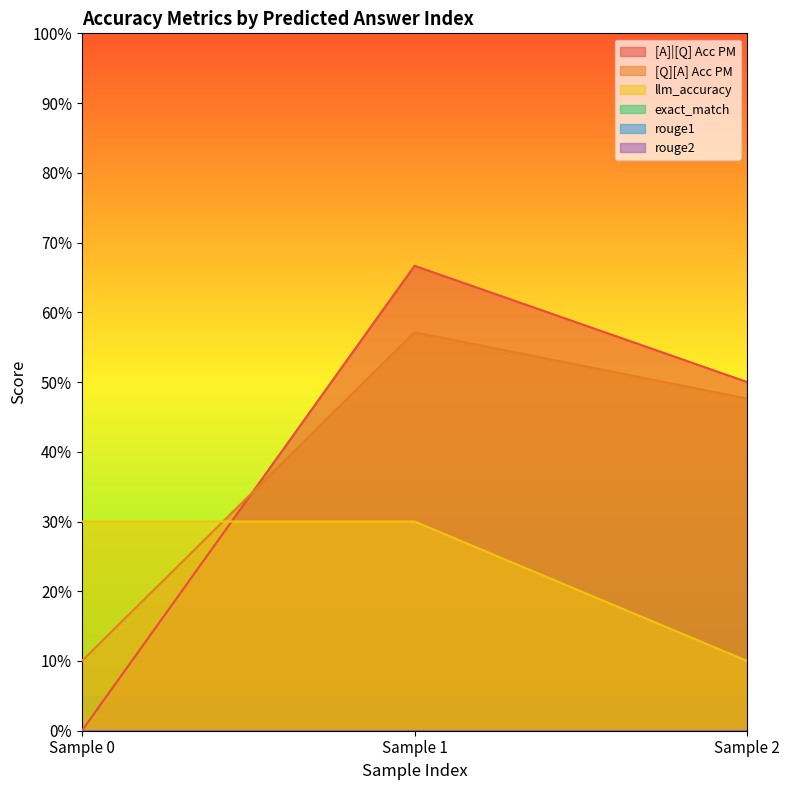

Does the chart display data point markers on the line(s)?

No